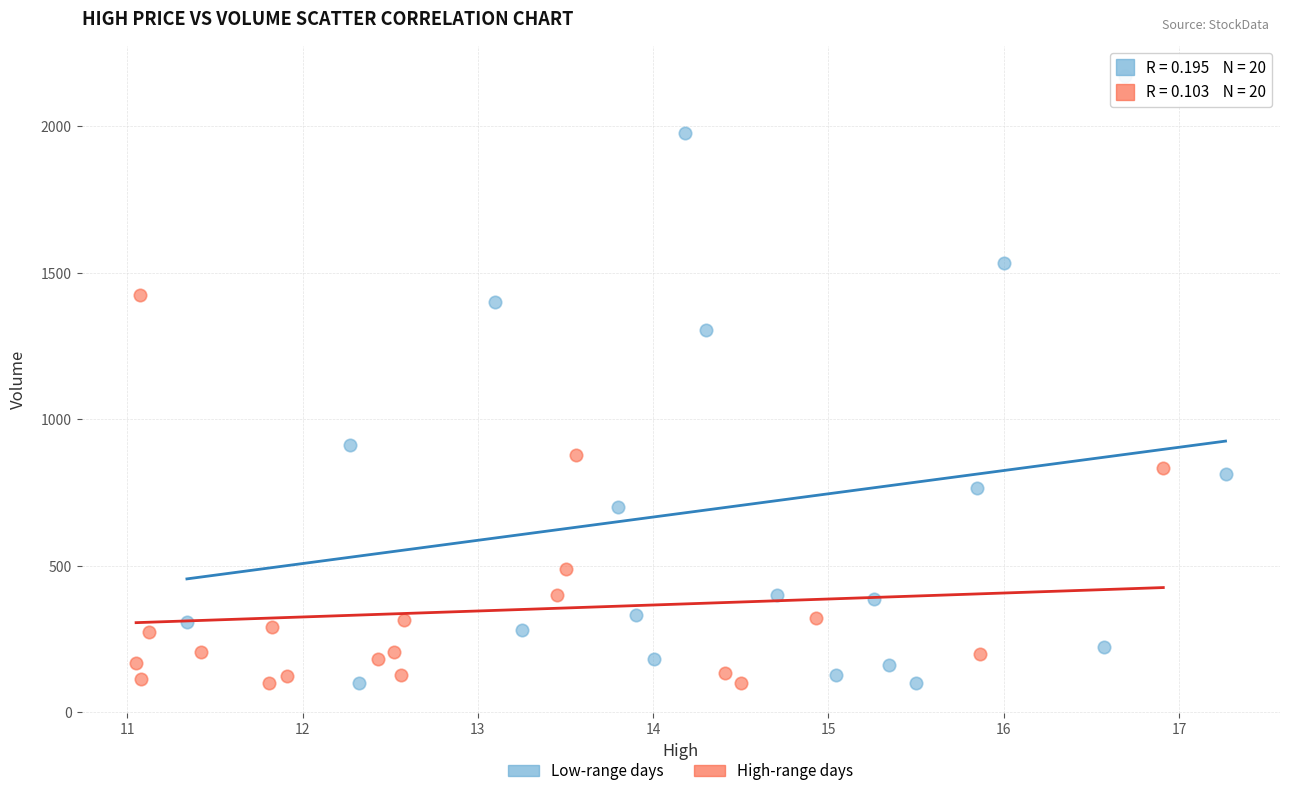

Which series contains the highest Y value?

Low-range days